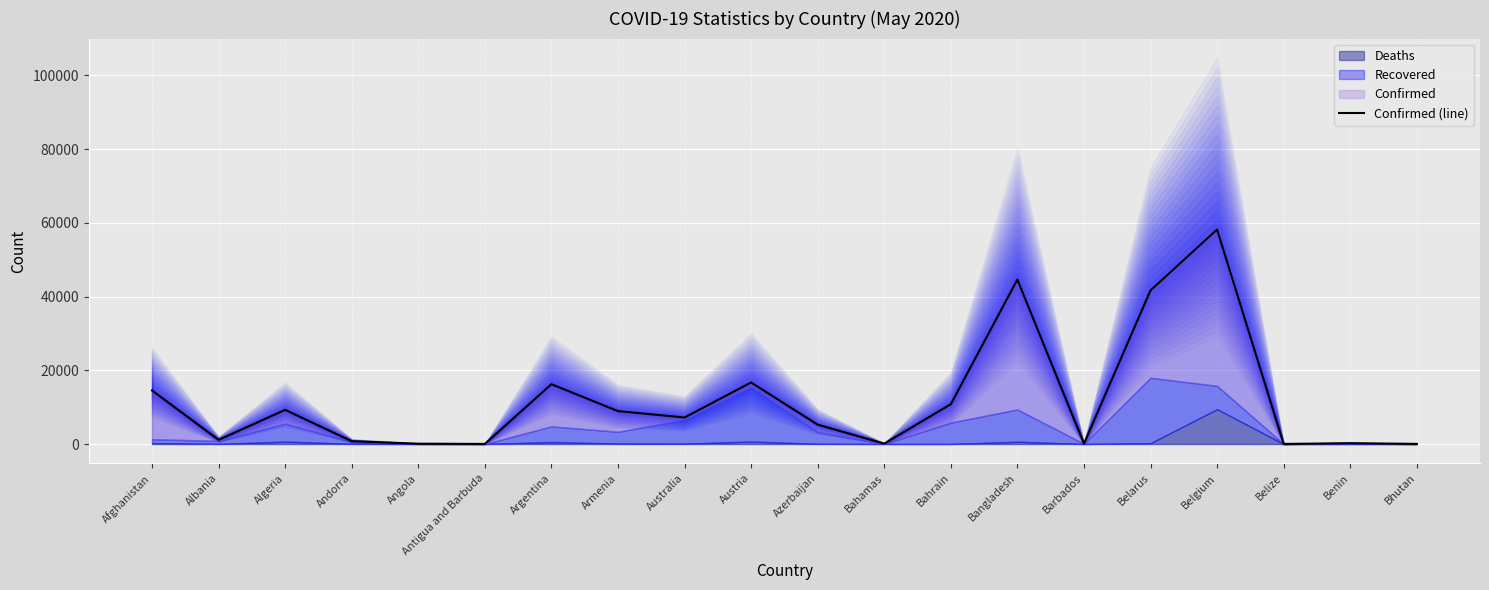

Approximately how many times larger is the value at Belgium compared to Benin?

259.8